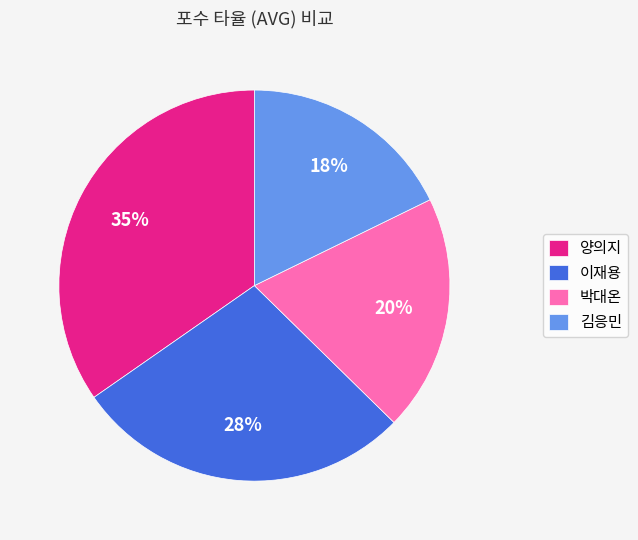

Combined, do 이재용 and 김응민 account for over 50%?

No